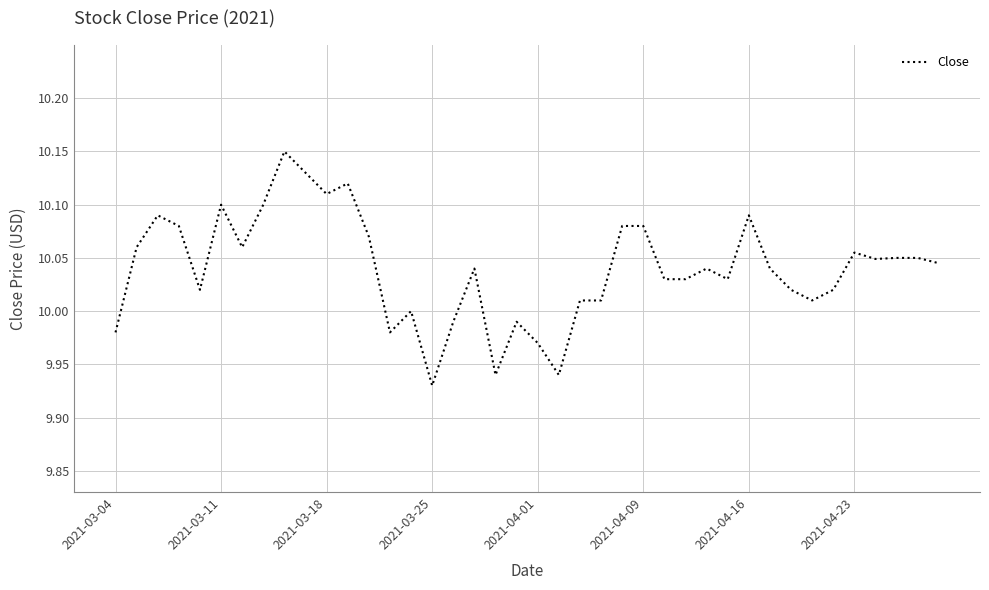

Reading right to left, transcribe all the data shown in this chart.

10.0	10.1	10.1	10.0	10.1	10.0	10.0	10.0	10.0	10.1	10.0	10.0	10.0	10.0	10.1	10.1	10.0	10.0	9.9	10.0	10.0	9.9	10.0	10.0	9.9	10.0	10.0	10.1	10.1	10.1	10.1	10.1	10.1	10.1	10.1	10.0	10.1	10.1	10.1	10.0